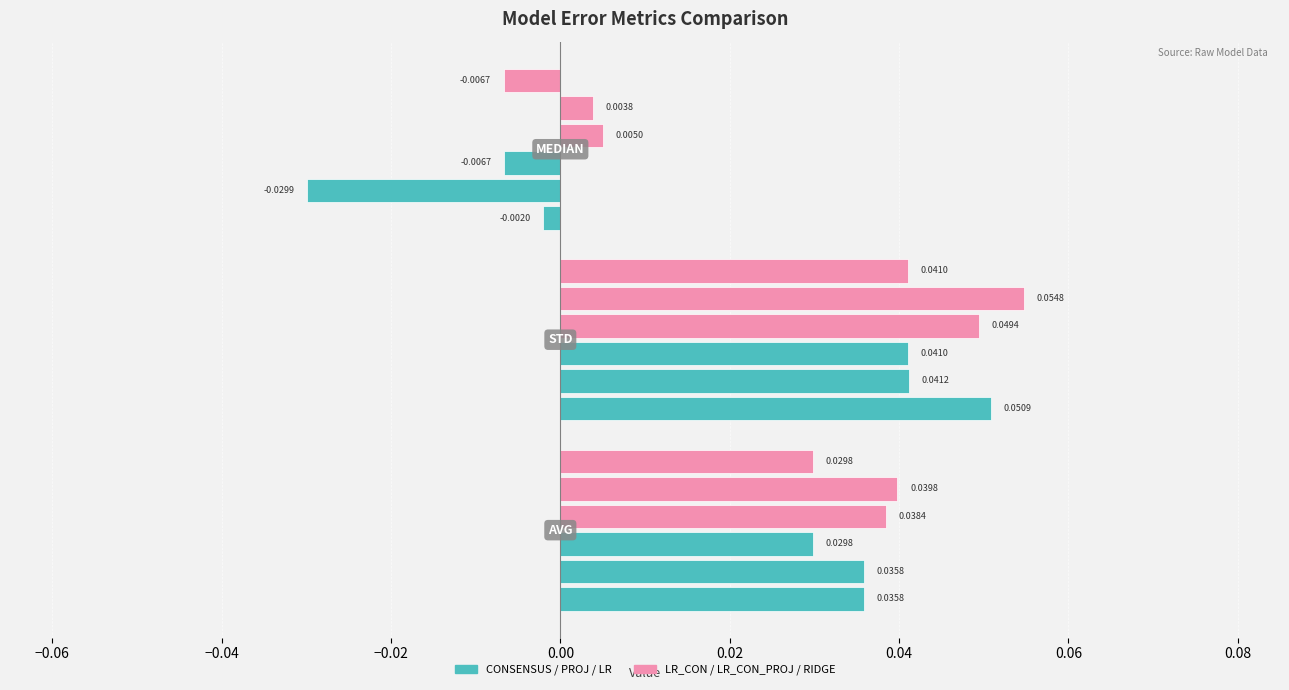

How many bars are there in each group?

6